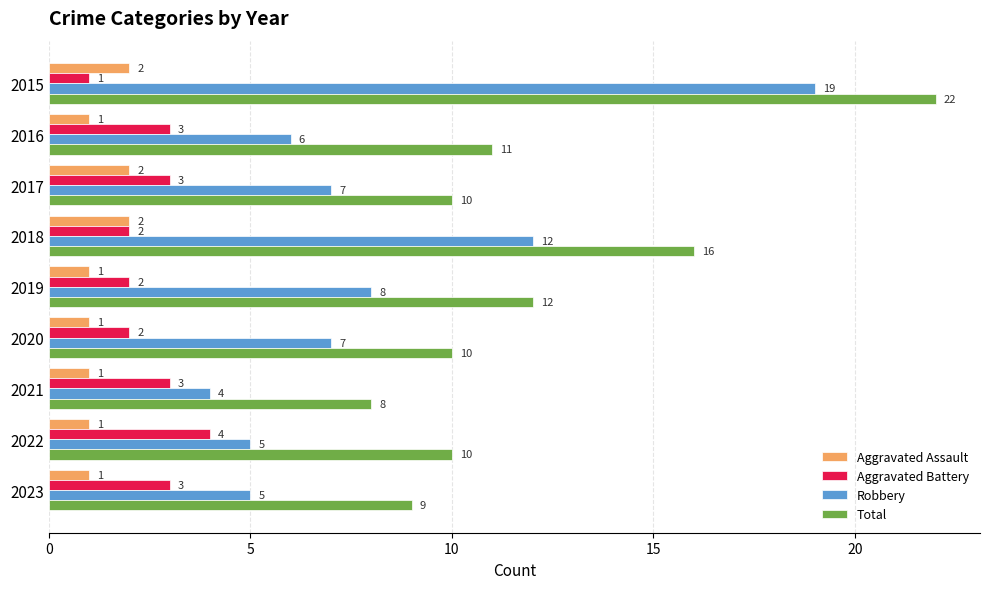

What is the spread (max minus min) of values at 2021?

7